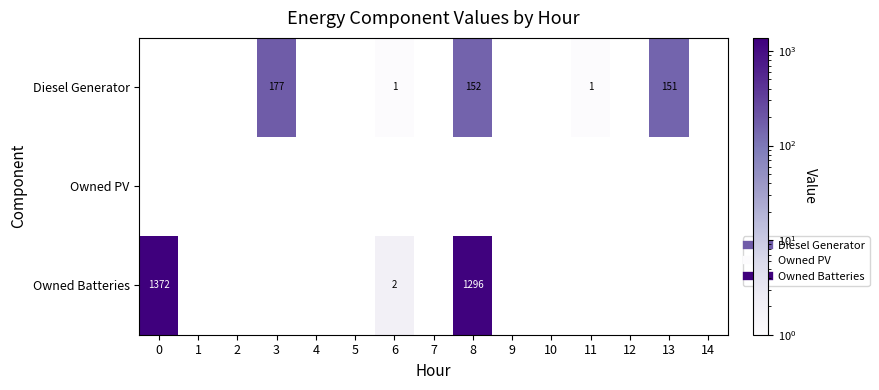

Which series has the widest spread of values?

Owned Batteries